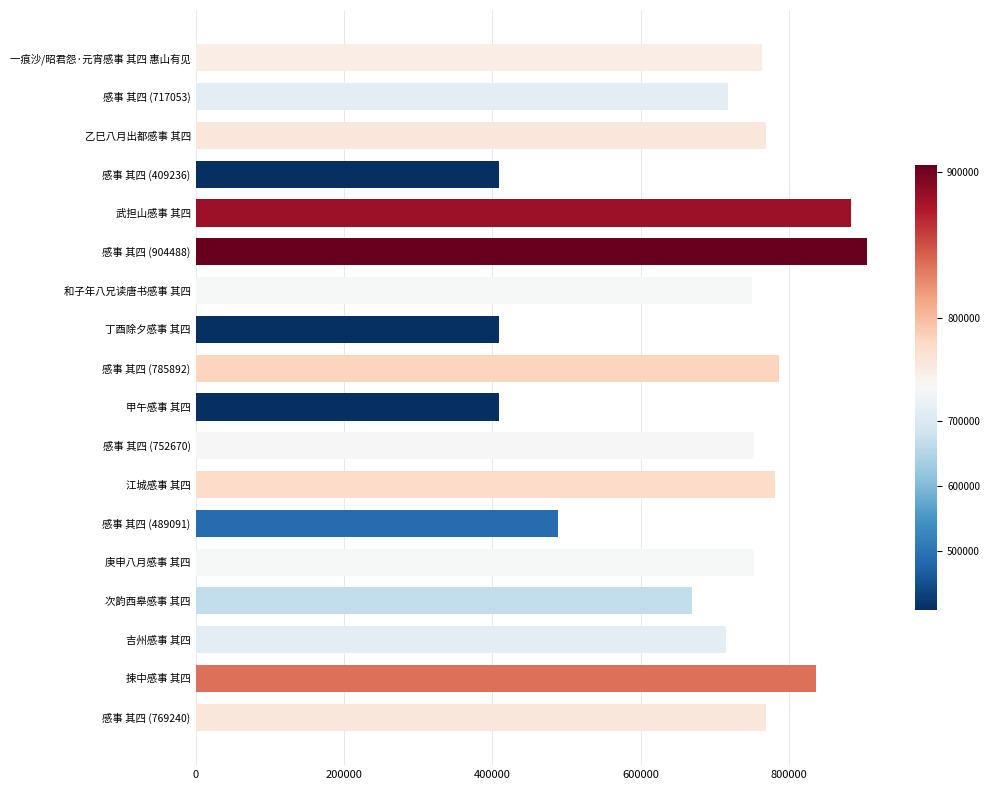

The value at 感事 其四 (785892) is 785892. True or false?

True